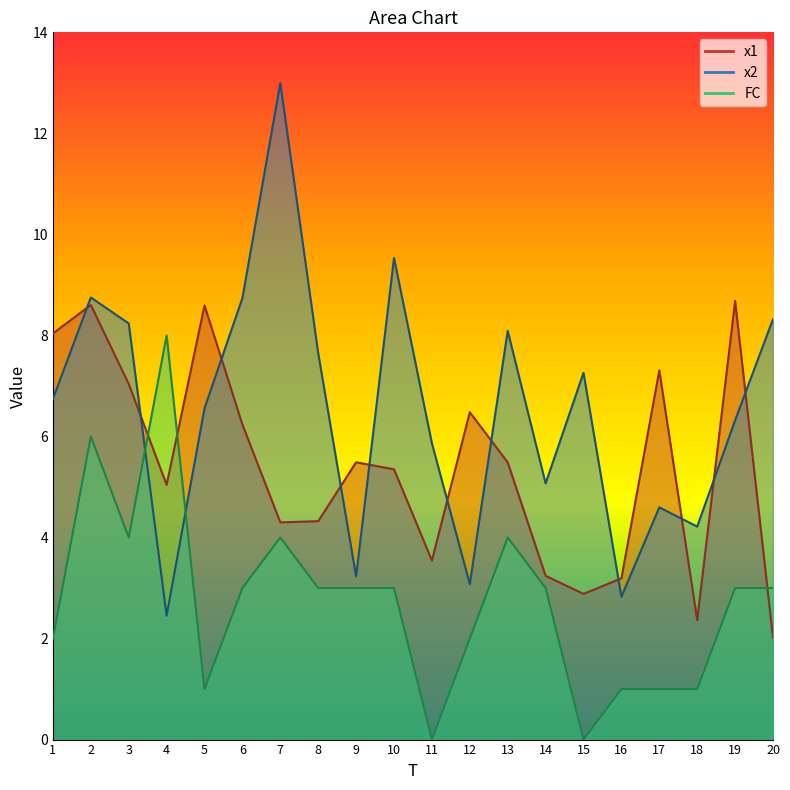

Does the chart have visible grid lines?

No